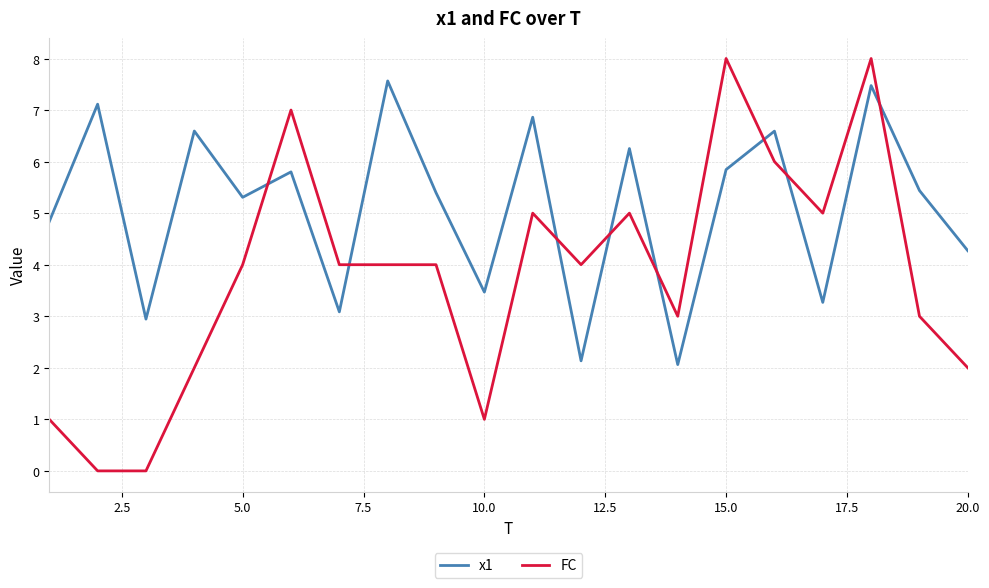

Which series has the largest total across all categories?

x1